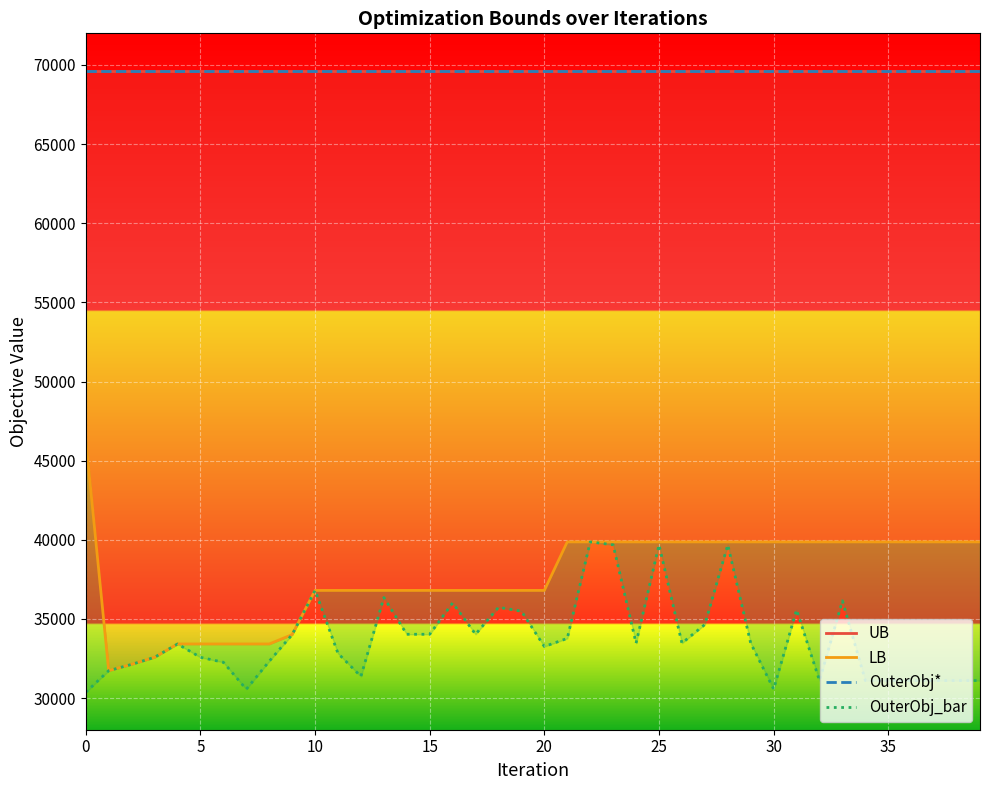

Count the number of categories in the chart.

40